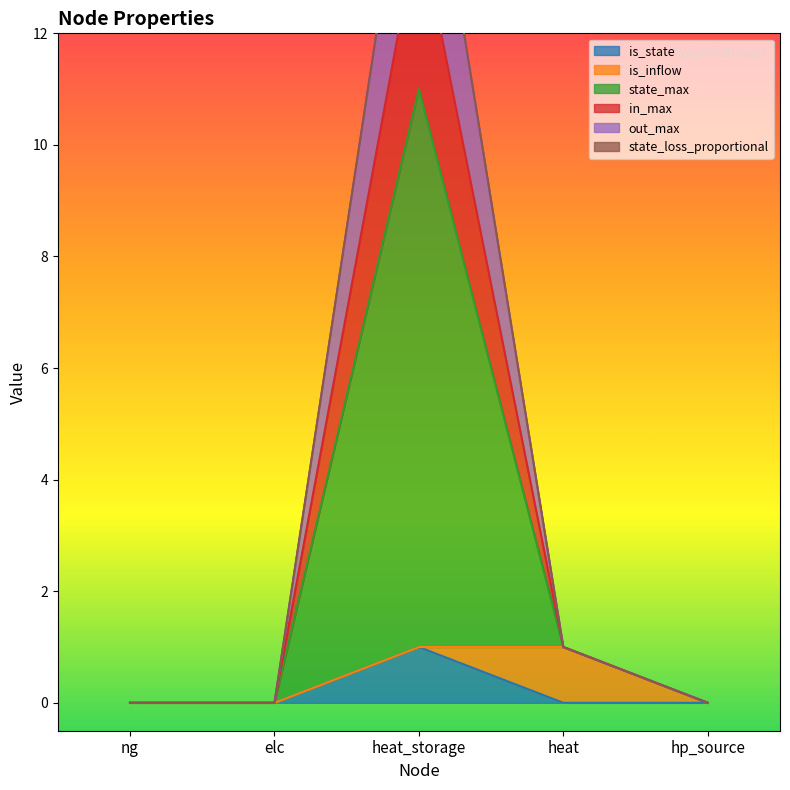

What is the sum of all is_state values?

1.0